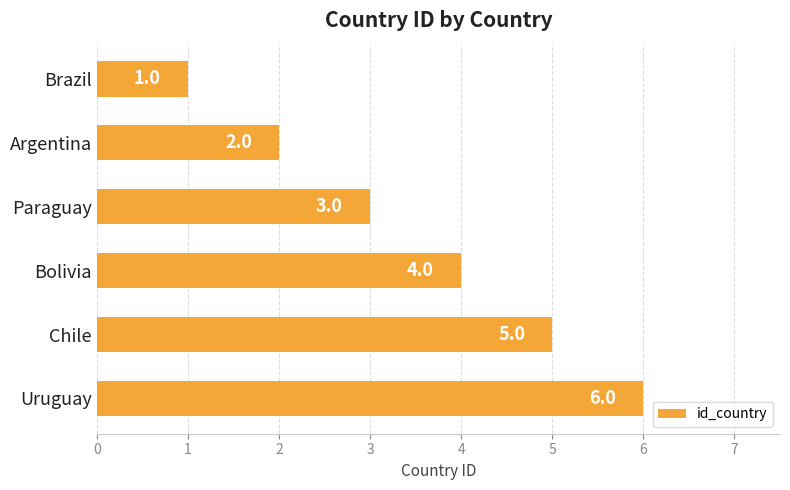

What is the value of the 2nd bar from the top?

2